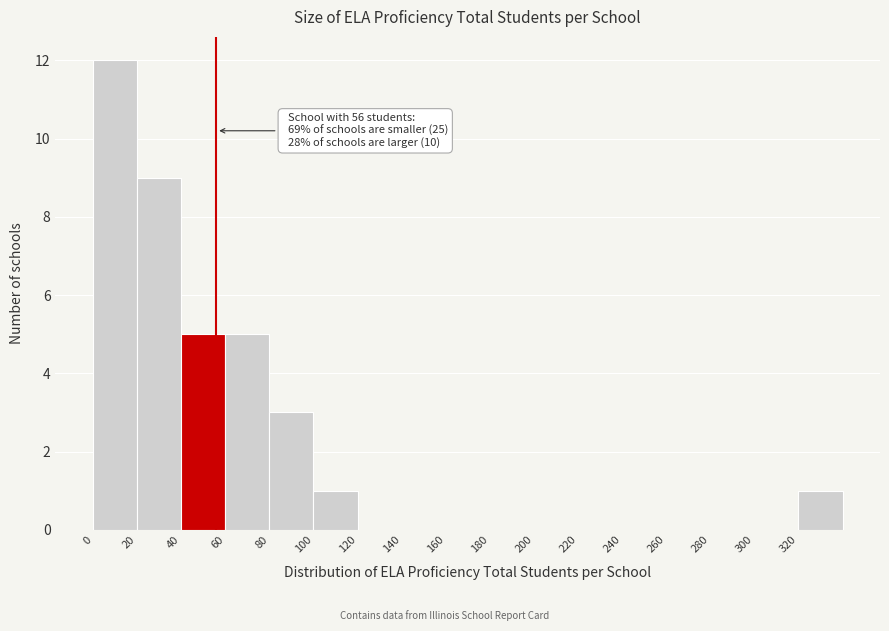

Which range on the x-axis has the tallest bar?

0 to 20